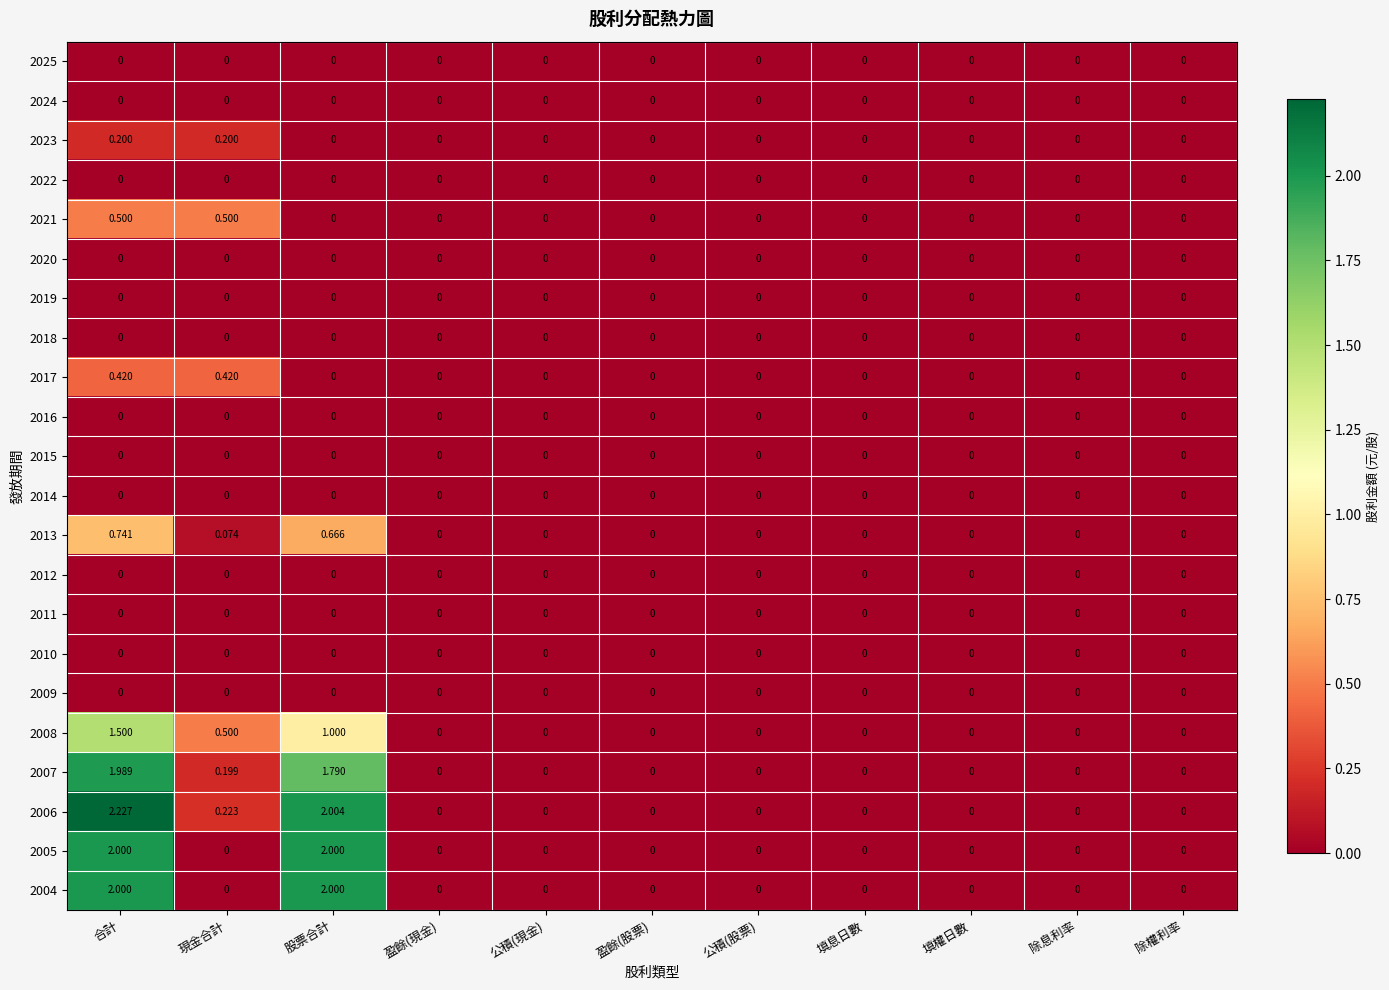

Is the value of 2011 at 公積(股票) greater than the value of 2017 at 現金合計?

No